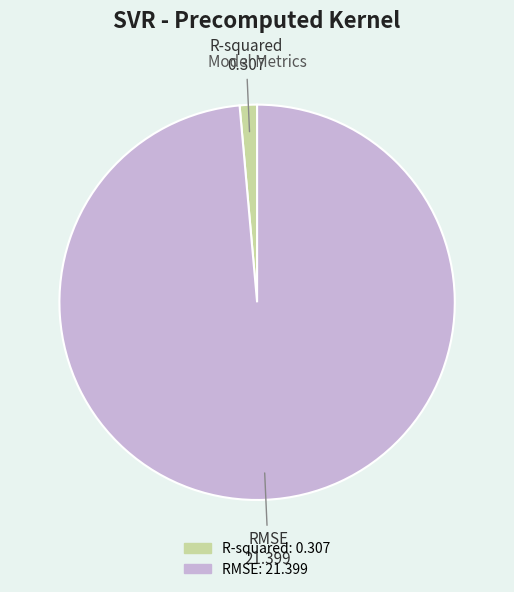

What is the largest slice in the pie chart?

RMSE